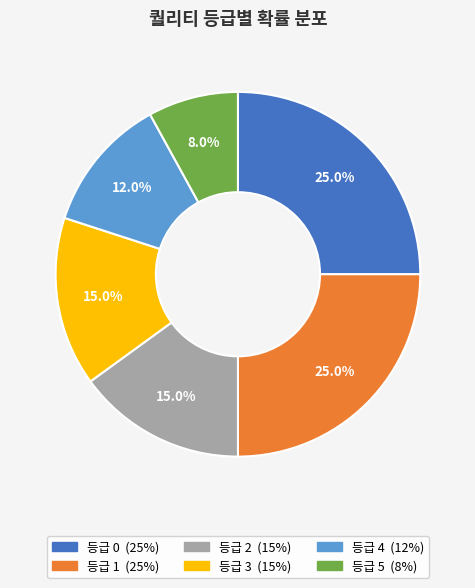

How much of the chart is everything except 등급 5?

92.0%